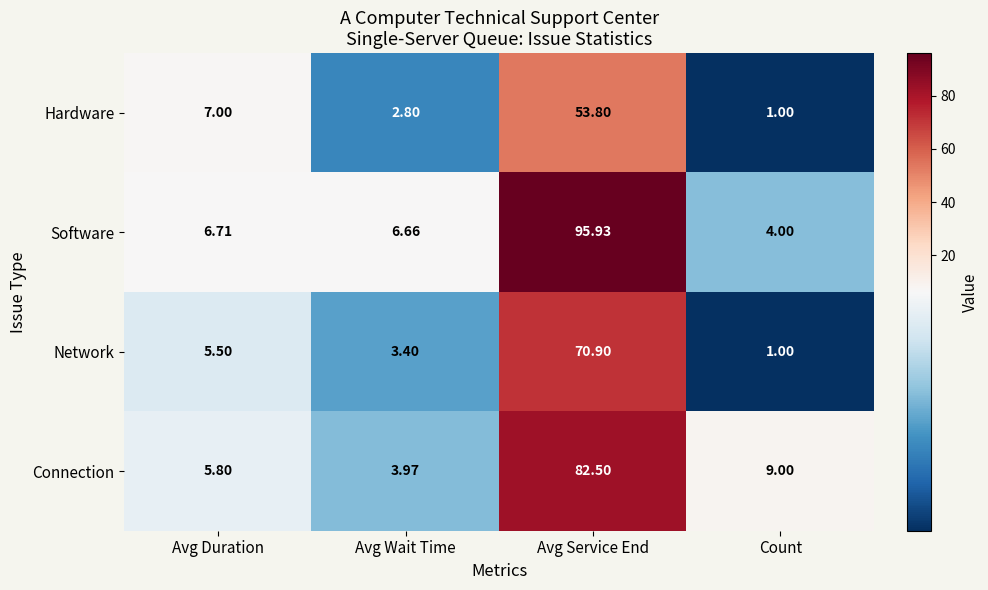

Where does the Software series first go above 6?

Avg Duration